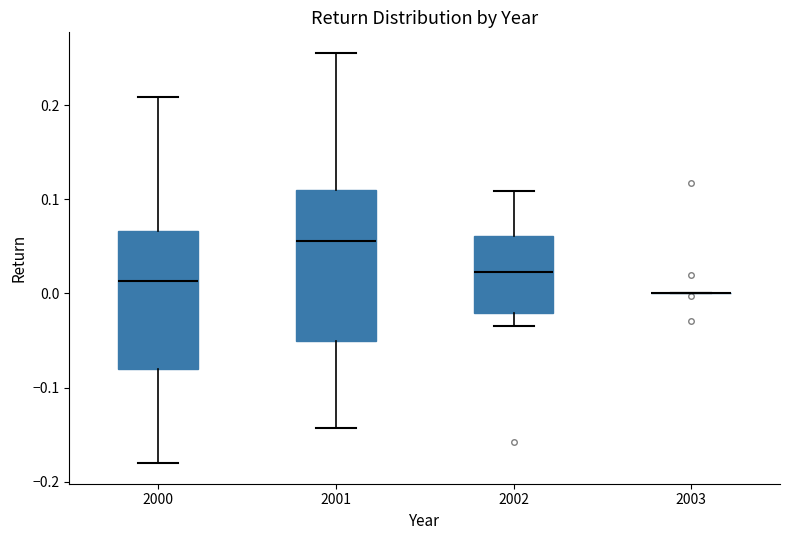

Reading left to right, transcribe this box plot: for each box, give where its median line is, the range the box spans, and where its two whiskers end, as read against the y-axis. The values are not printed on the chart, so give them approximately, as read against the axis.

2000: median 0.01, box -0.08 to 0.07, whiskers -0.18 to 0.21
2001: median 0.06, box -0.05 to 0.11, whiskers -0.14 to 0.26
2002: median 0.02, box -0.02 to 0.06, whiskers -0.03 to 0.11
2003: box collapsed to a line at 0.00, whiskers 0.00 to 0.00